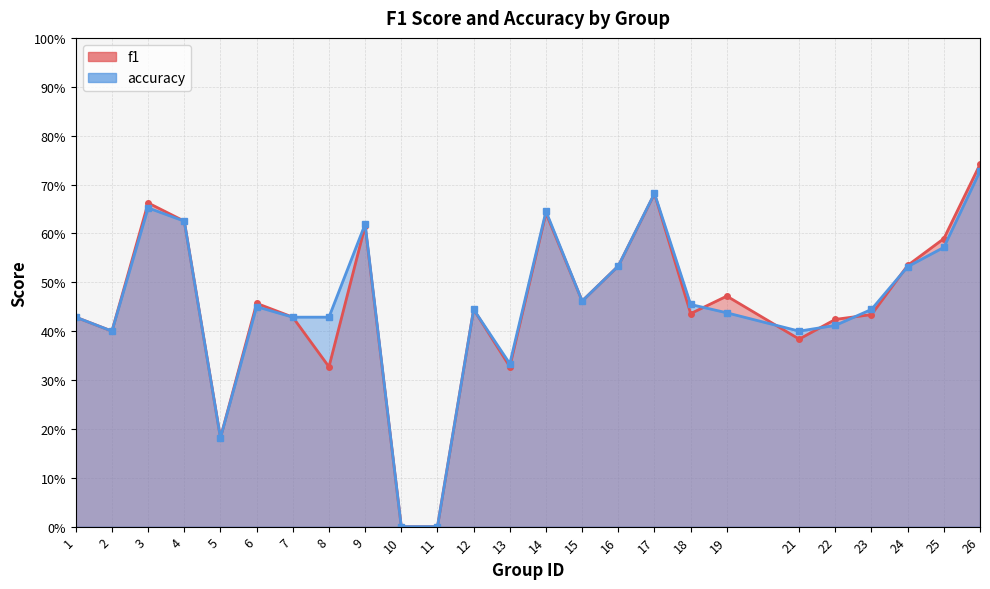

Reading right to left, transcribe all the data shown in this chart.

f1: 26=0.7	25=0.6	24=0.5	23=0.4	22=0.4	21=0.4	19=0.5	18=0.4	17=0.7	16=0.5	15=0.5	14=0.6	13=0.3	12=0.4	11=0.0	10=0.0	9=0.6	8=0.3	7=0.4	6=0.5	5=0.2	4=0.6	3=0.7	2=0.4	1=0.4
accuracy: 26=0.7	25=0.6	24=0.5	23=0.4	22=0.4	21=0.4	19=0.4	18=0.5	17=0.7	16=0.5	15=0.5	14=0.6	13=0.3	12=0.4	11=0.0	10=0.0	9=0.6	8=0.4	7=0.4	6=0.5	5=0.2	4=0.6	3=0.7	2=0.4	1=0.4